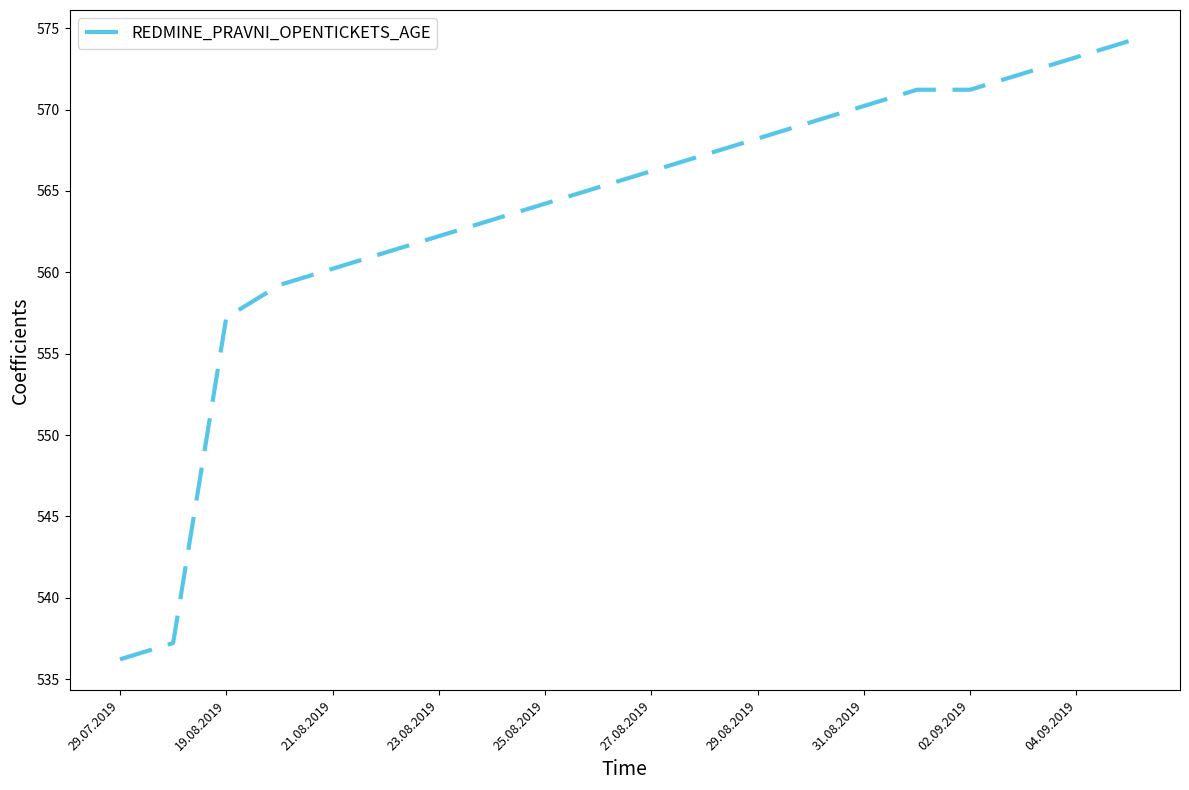

What is the difference between the maximum and minimum values?

38.0